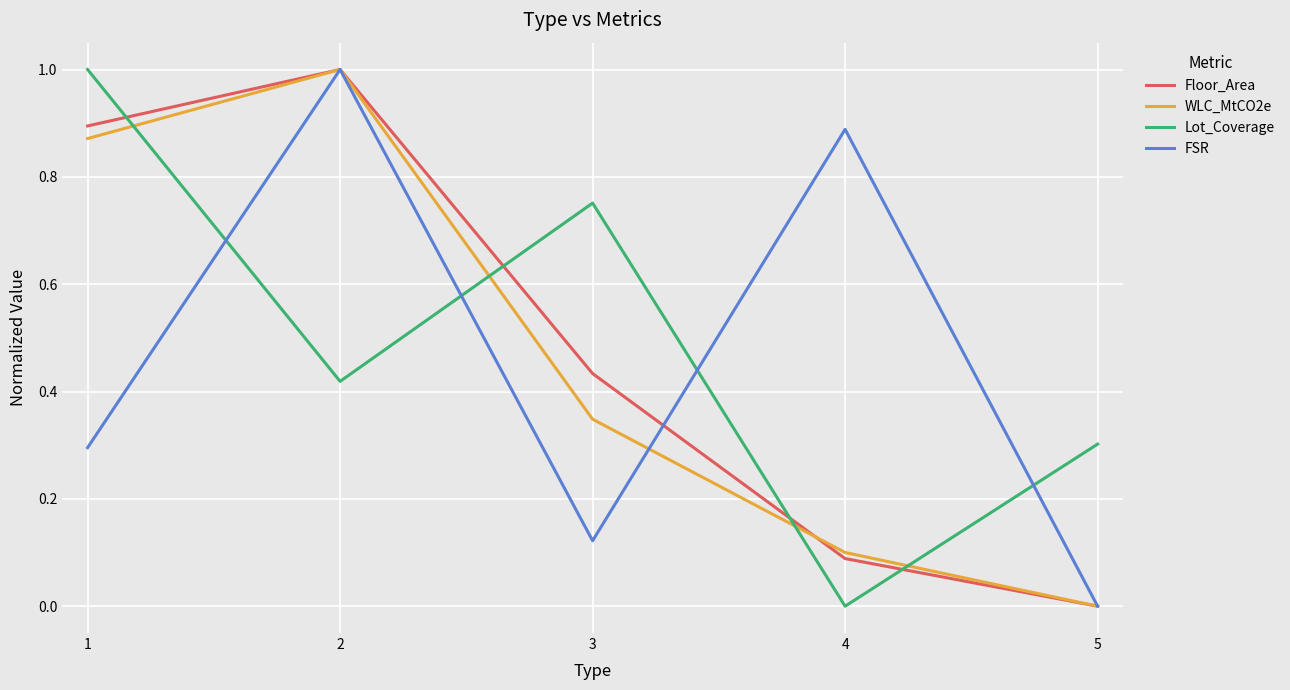

Does the chart display data point markers on the line(s)?

No